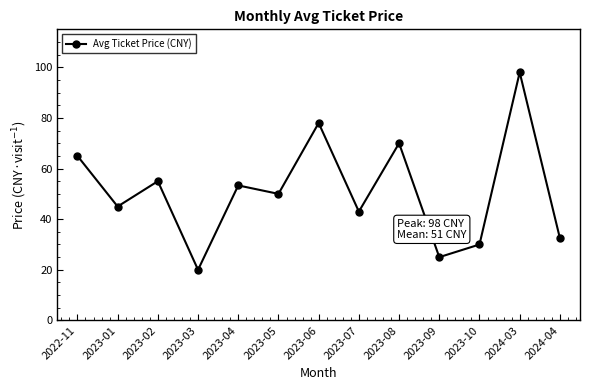

Which has a higher value, 2023-07 or 2023-10?

2023-07